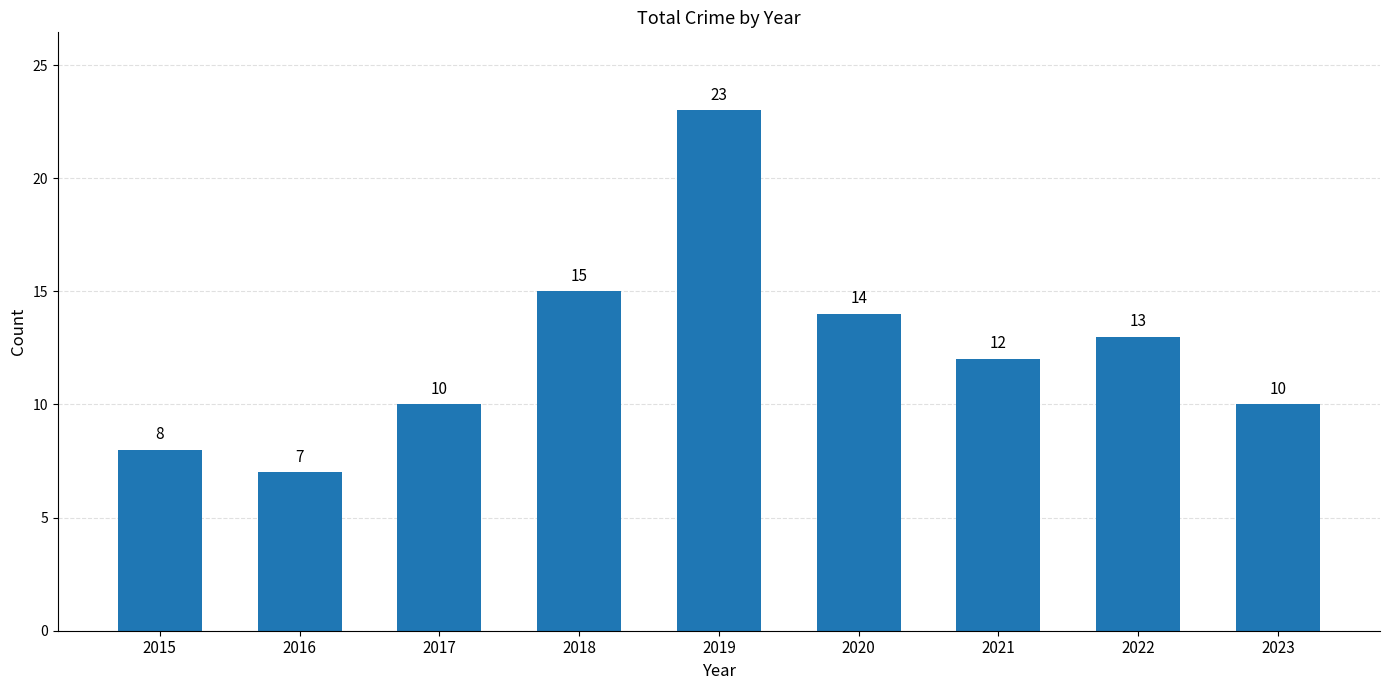

True or false: the data shows 13 at 2017.

False